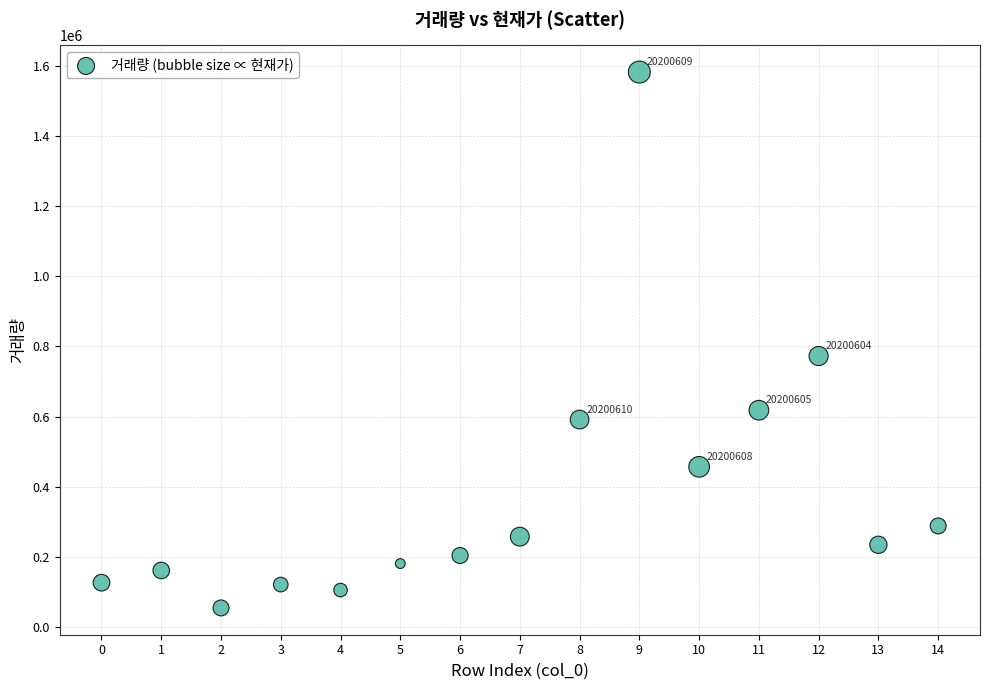

What Y value in the scatter plot is closest to 818190?

772588